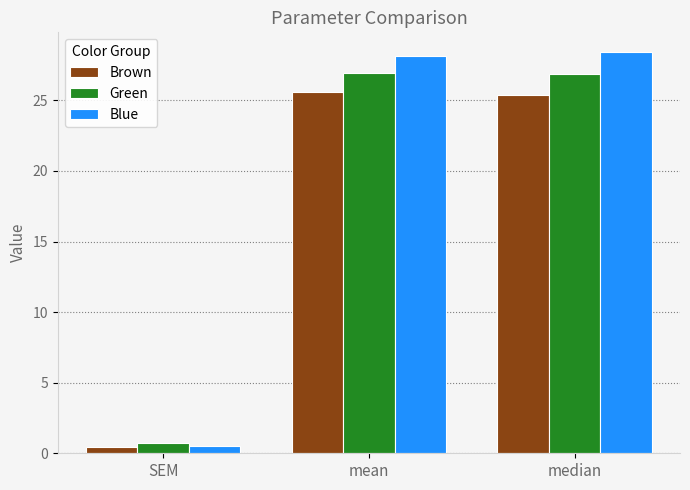

Which series has the widest spread of values?

Blue